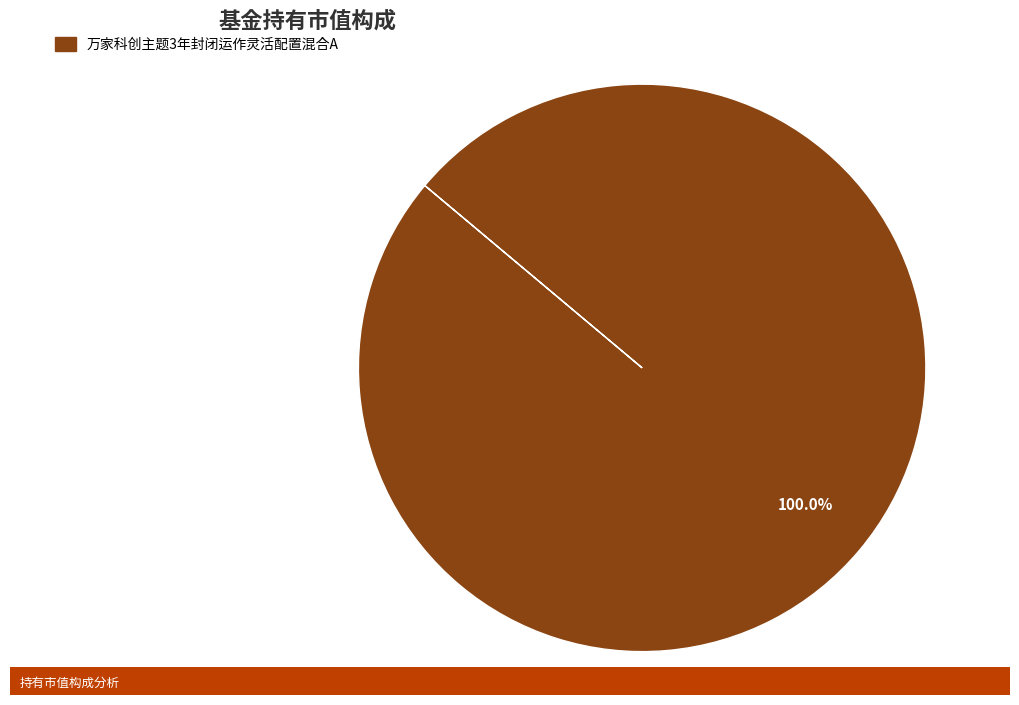

Is there a majority slice in this chart?

Yes